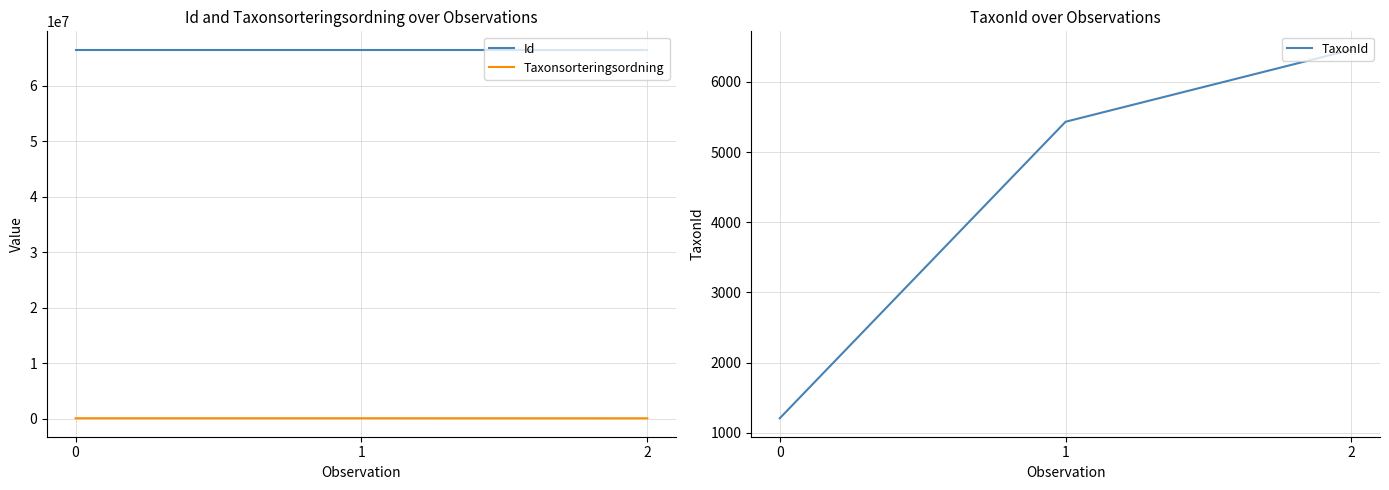

At which category is the sum across all series the highest?

1